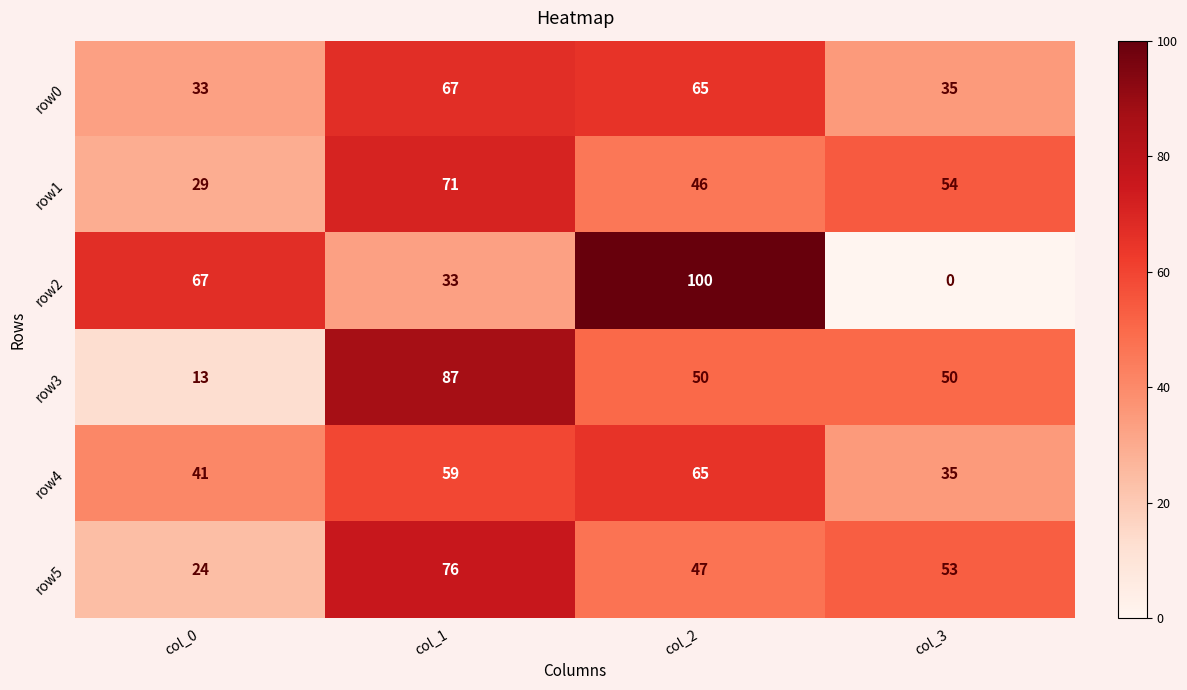

Is the value of row3 at col_1 greater than the value of row2 at col_2?

No